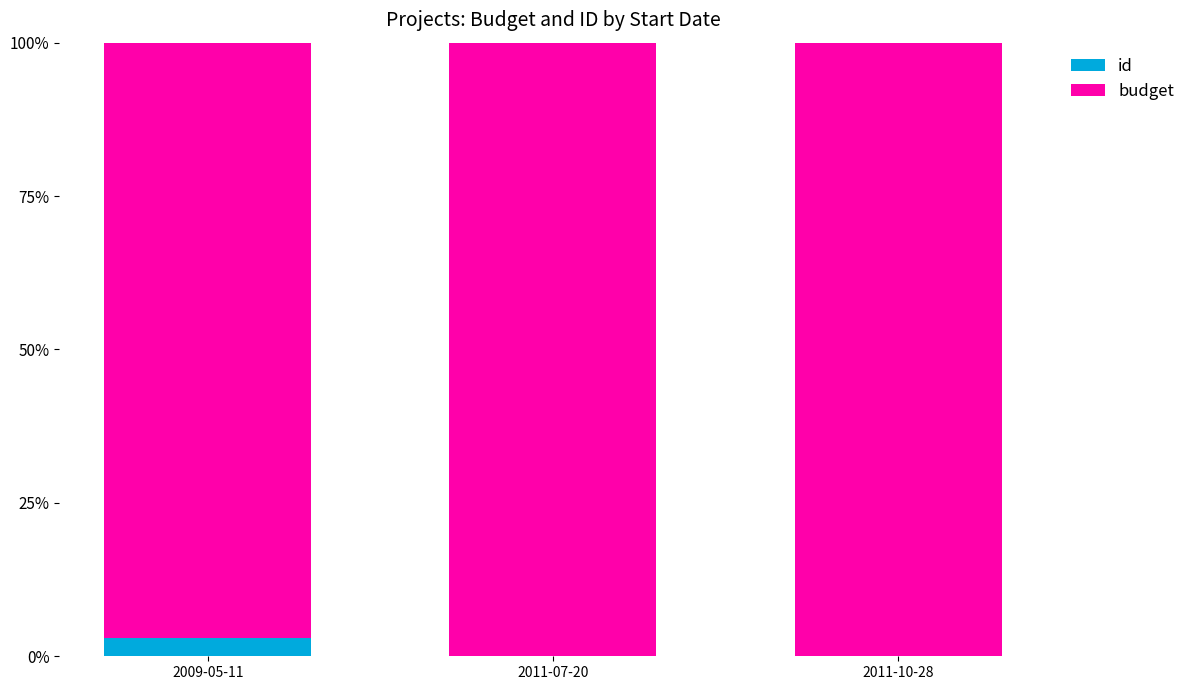

True or false: id has a value of 2.9 at 2009-05-11.

True